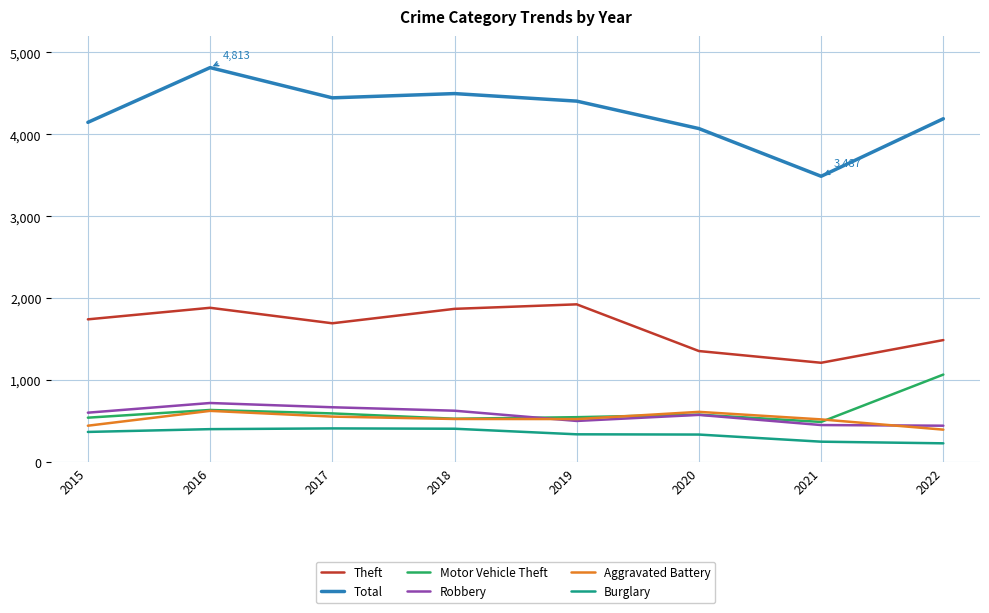

In Total, how many points are higher than both neighbors (excluding endpoints)?

2